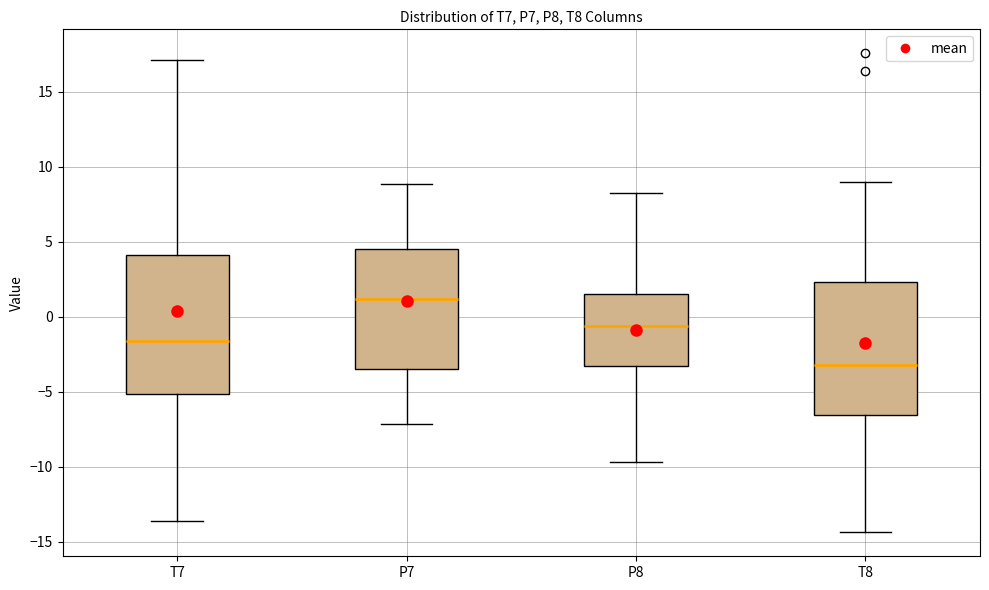

Reading left to right, read every box against the y-axis: the position of its median line, the range the box covers, and the ends of its whiskers. The values are not printed on the chart, so give them approximately, as read against the axis.

T7: median -1.5, box -5.0 to 4.0, whiskers -13.5 to 17.0
P7: median 1.0, box -3.5 to 4.5, whiskers -7.0 to 9.0
P8: median -0.5, box -3.5 to 1.5, whiskers -9.5 to 8.0
T8: median -3.0, box -6.5 to 2.5, whiskers -14.5 to 9.0